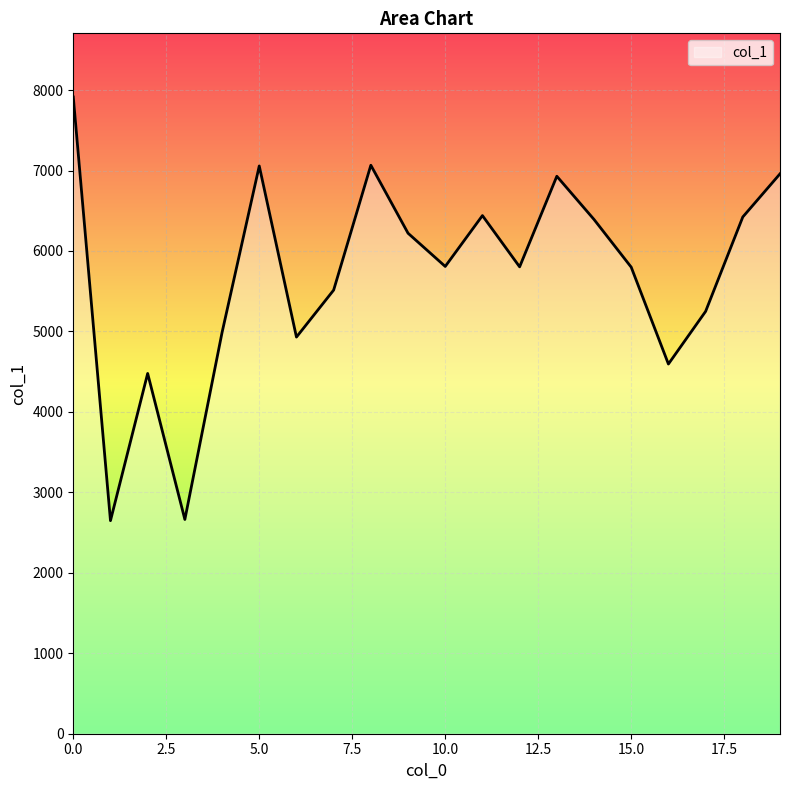

How many interior local peaks (higher than both neighbors) does the data have?

5